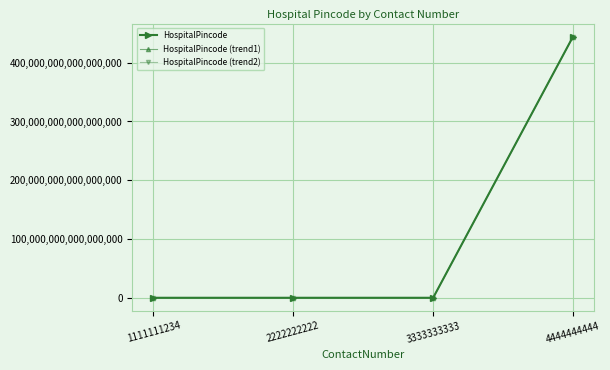

The value of HospitalPincode (trend2) at 4444444444 is 444222222222222208.0. True or false?

True